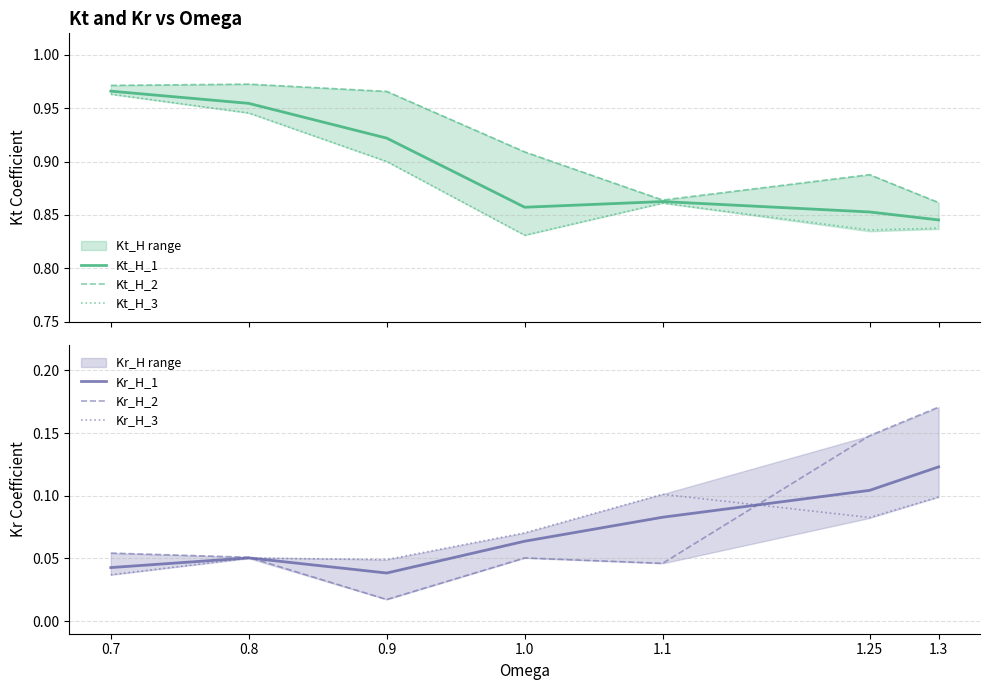

Which series has the widest spread of values?

Kr_H_2